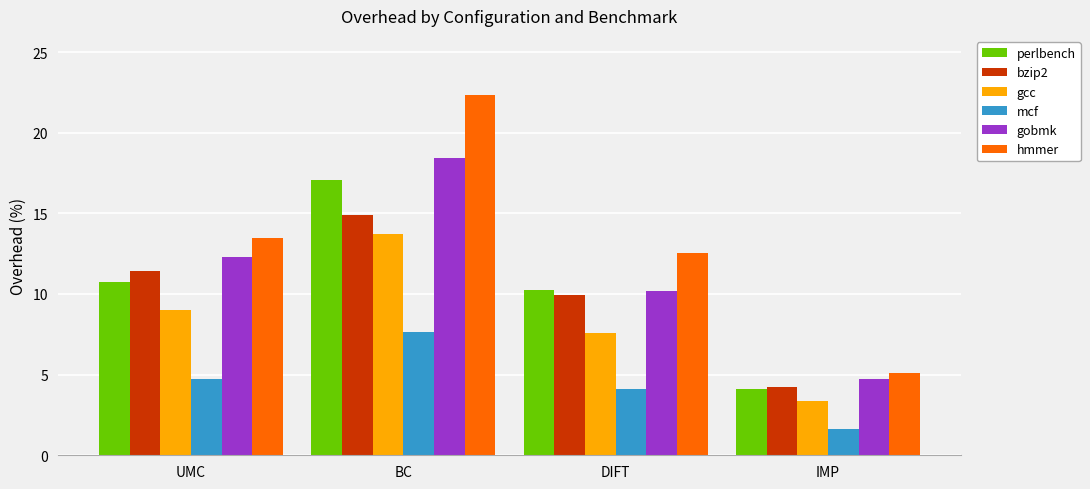

What is the difference between the maximum and minimum values in the gcc series?

10.4